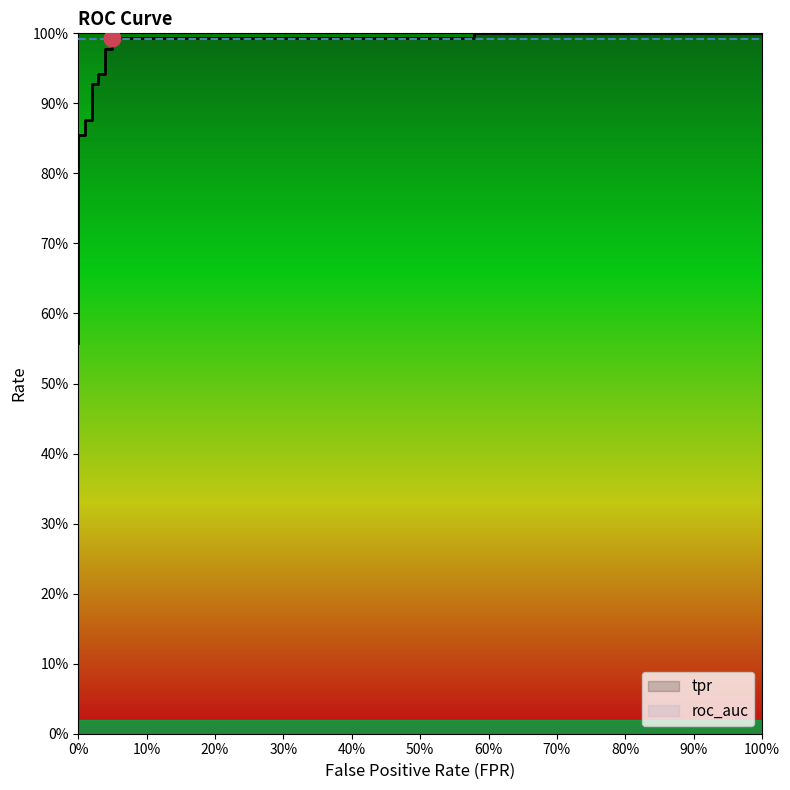

What is the average value of the roc_auc series?

1.0